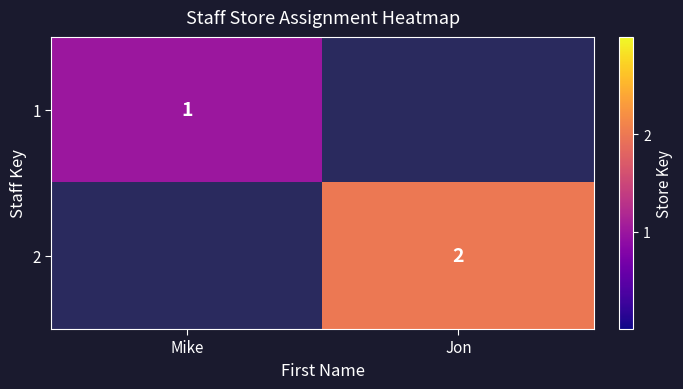

True or false: 2 has a value of 2 at Jon.

True